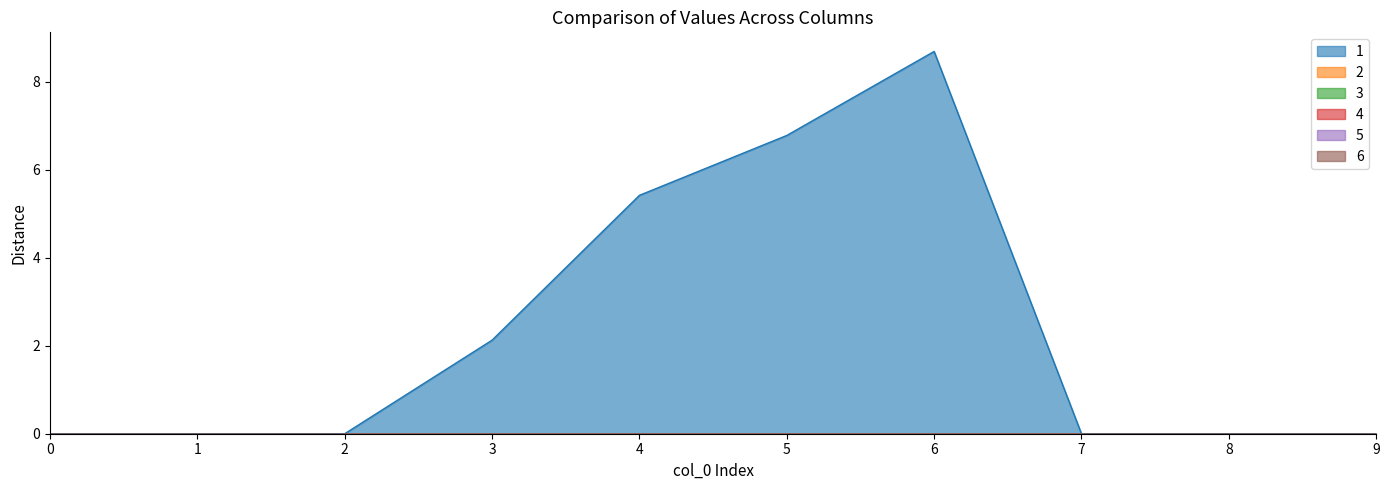

Reading left to right, transcribe all the data shown in this chart.

1: 0.0	0.0	0.0	2.1	5.4	6.8	8.7	0.0	0.0	0.0
2: 0.0	0.0	0.0	0.0	0.0	0.0	0.0	0.0	0.0	0.0
3: 0.0	0.0	0.0	0.0	0.0	0.0	0.0	0.0	0.0	0.0
4: 0.0	0.0	0.0	0.0	0.0	0.0	0.0	0.0	0.0	0.0
5: 0.0	0.0	0.0	0.0	0.0	0.0	0.0	0.0	0.0	0.0
6: 0.0	0.0	0.0	0.0	0.0	0.0	0.0	0.0	0.0	0.0